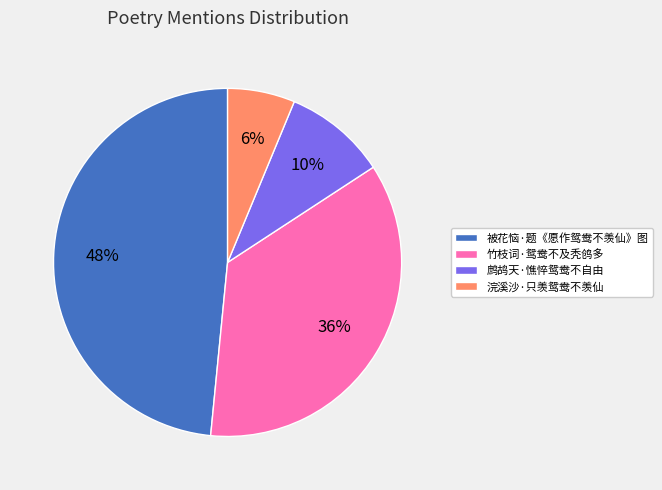

To the nearest percent, what percentage of the pie is 被花恼·题《愿作鸳鸯不羡仙》图?

48%